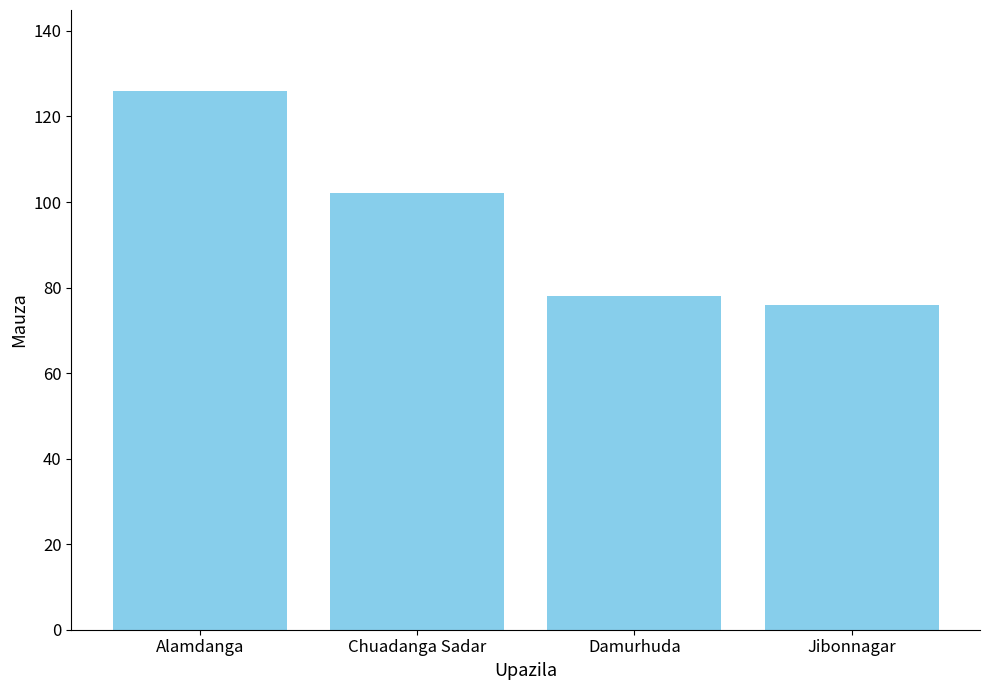

Rank the categories by value from lowest to highest.

Jibonnagar, Damurhuda, Chuadanga Sadar, Alamdanga